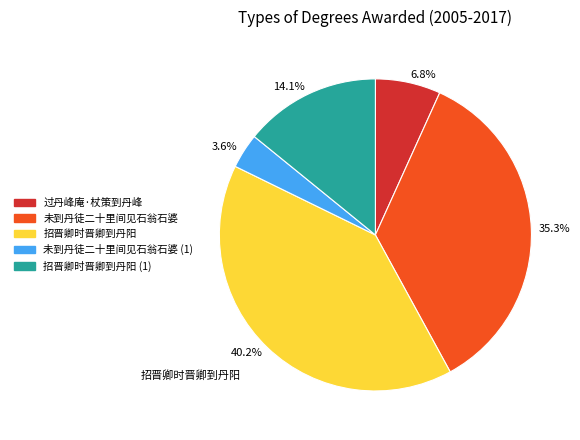

Is there a majority slice in this chart?

No